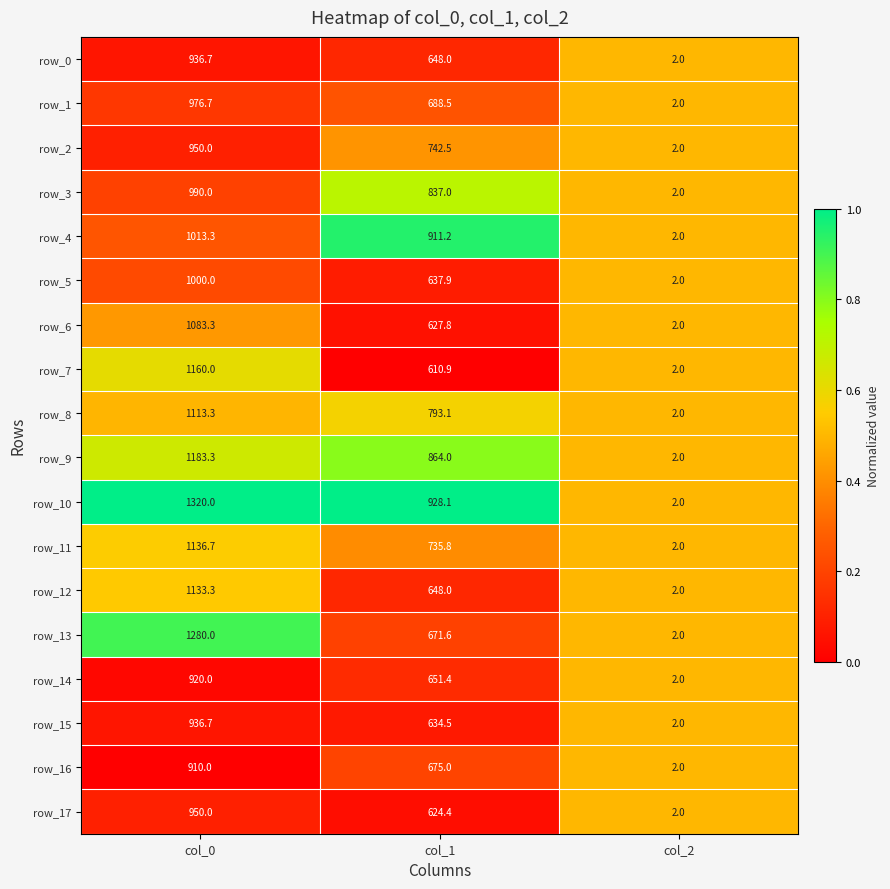

What is the sum of all row_6 values?

1713.1